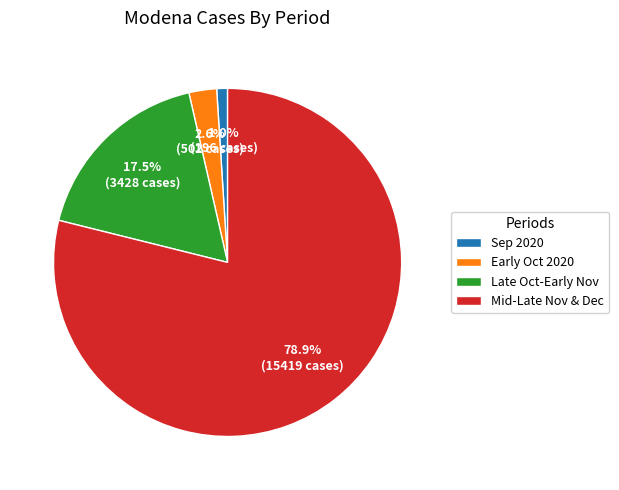

Which has a higher value, Mid-Late Nov & Dec or Late Oct-Early Nov?

Mid-Late Nov & Dec